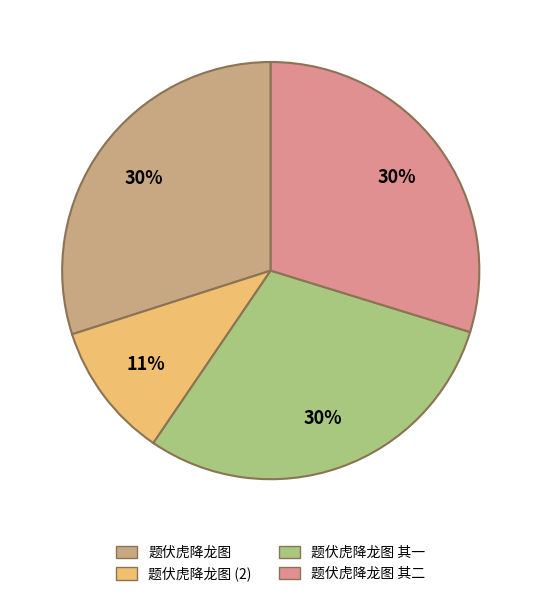

To the nearest percent, what portion does 题伏虎降龙图 其二 represent?

30%